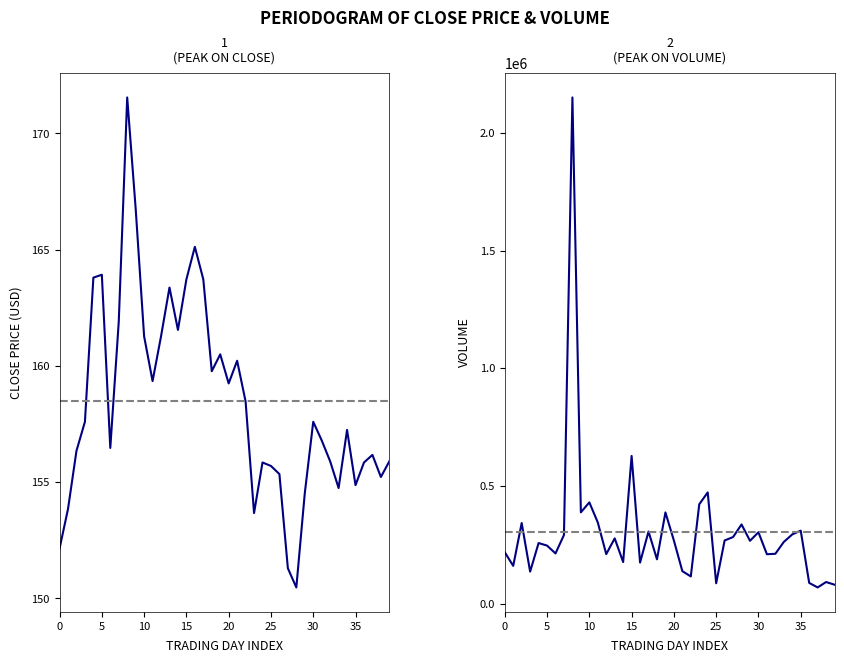

How many lines are shown in the chart?

2